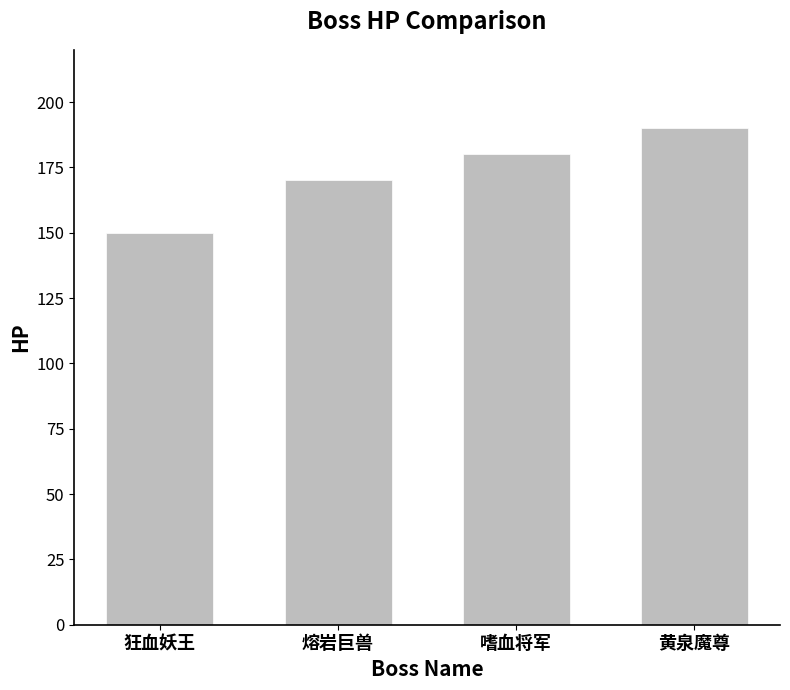

The chart shows a value of 180 at 嗜血将军. True or false?

True